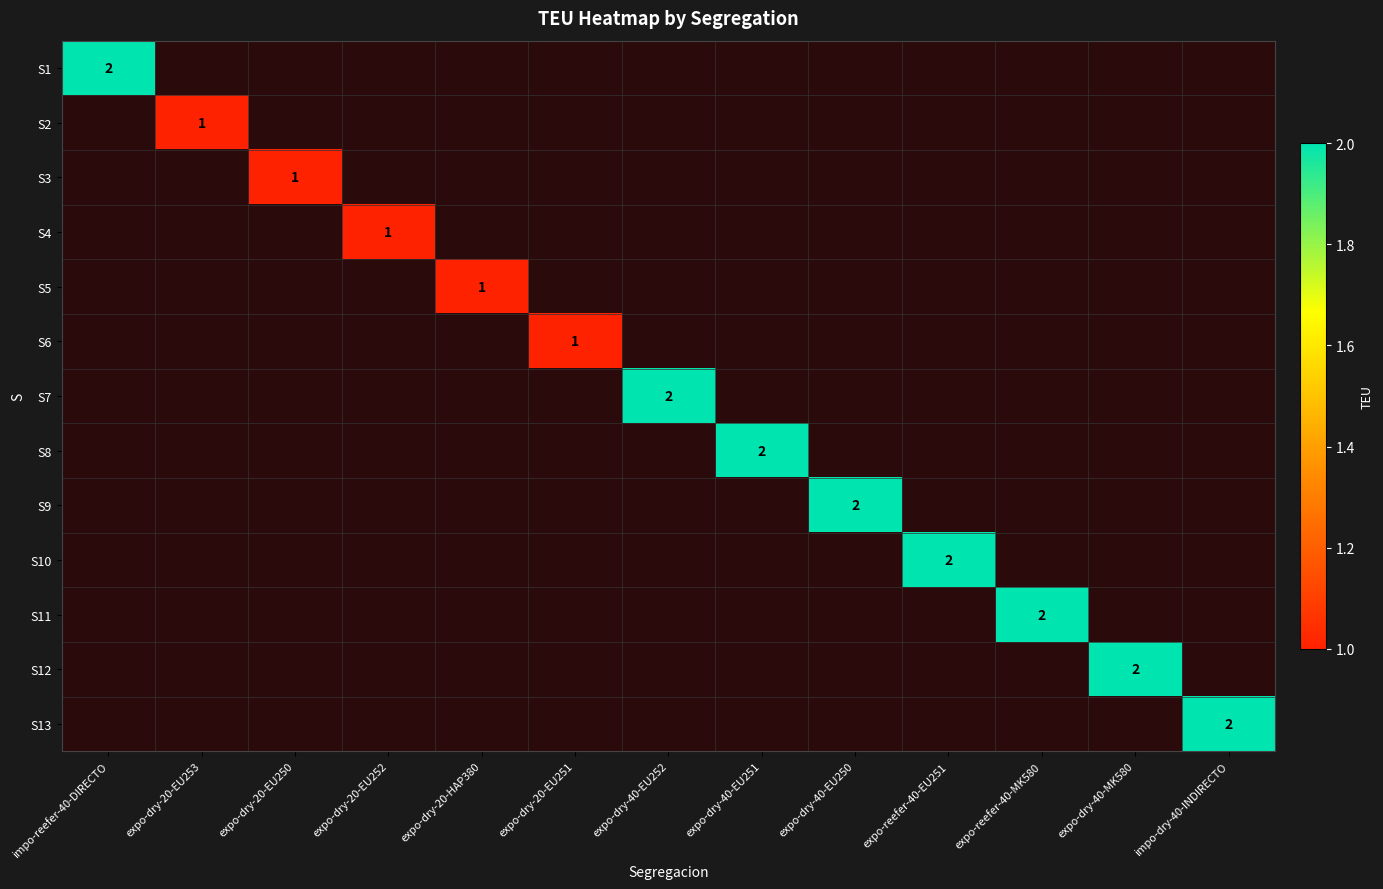

Which category has the lowest value across all series?

expo-dry-20-EU253